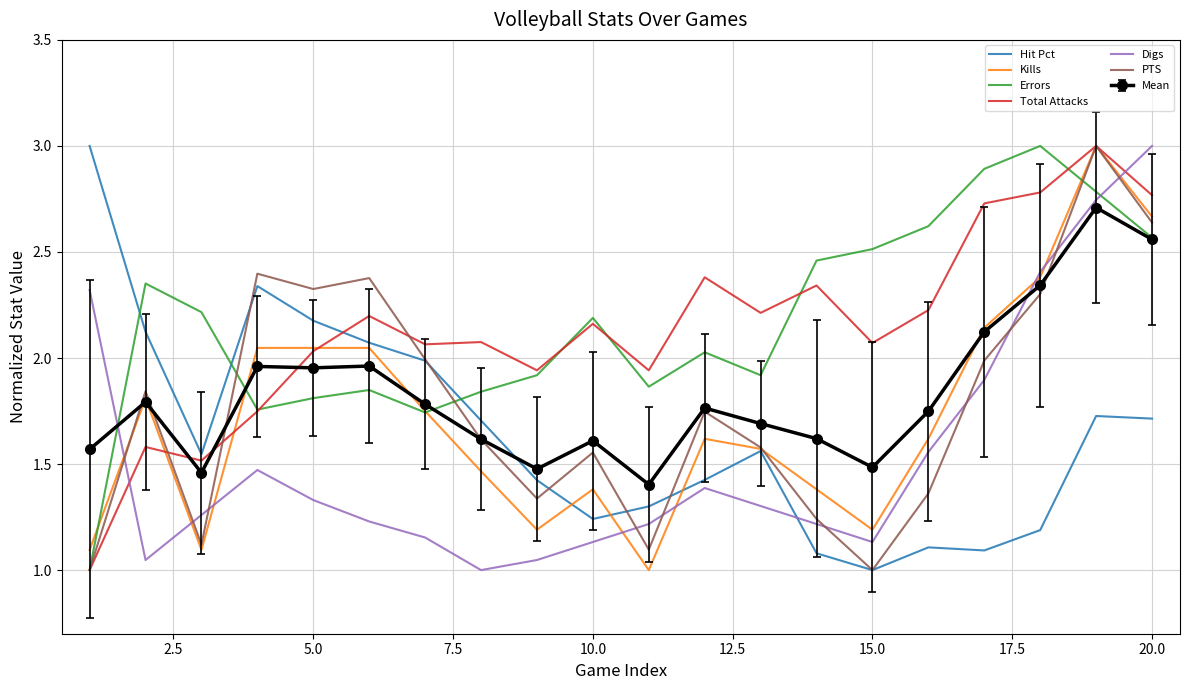

What is the greatest value displayed?

3.0